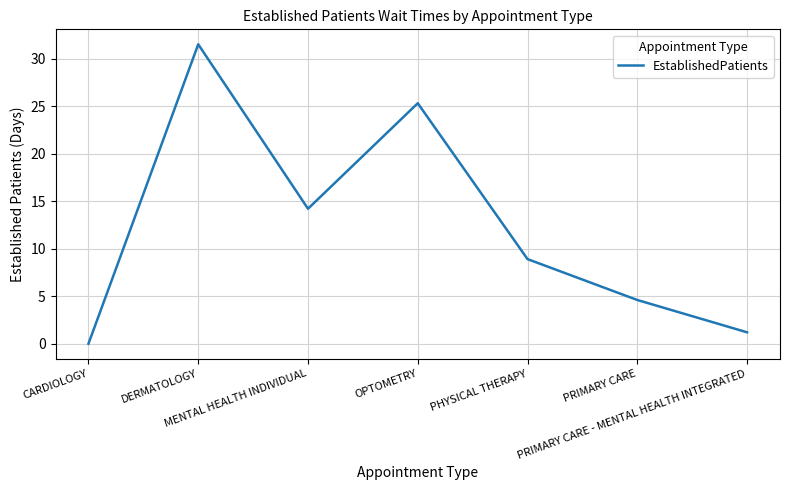

What is the difference between the values at MENTAL HEALTH INDIVIDUAL and CARDIOLOGY?

14.2